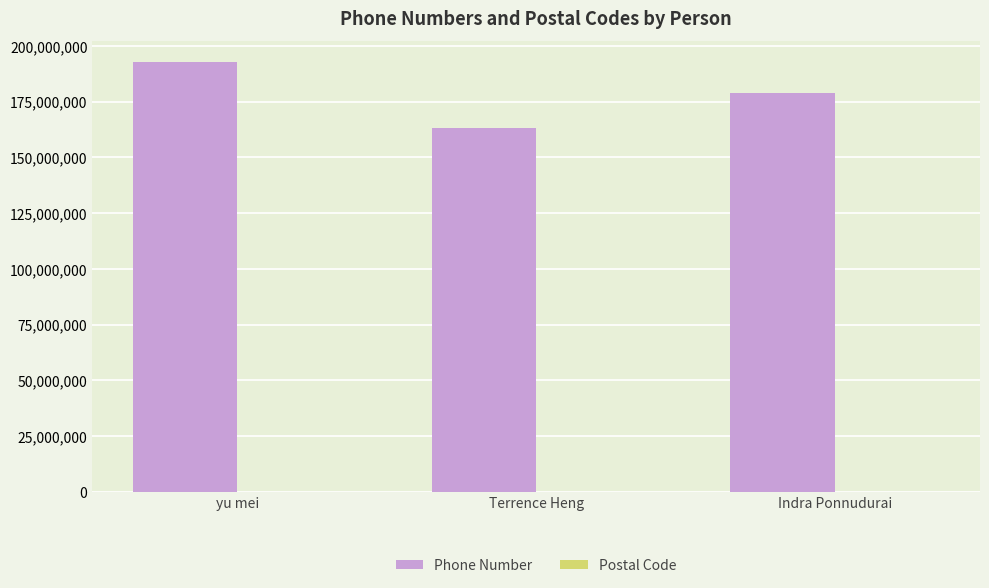

True or false: Phone Number has a value of 178830984 at Indra Ponnudurai.

True